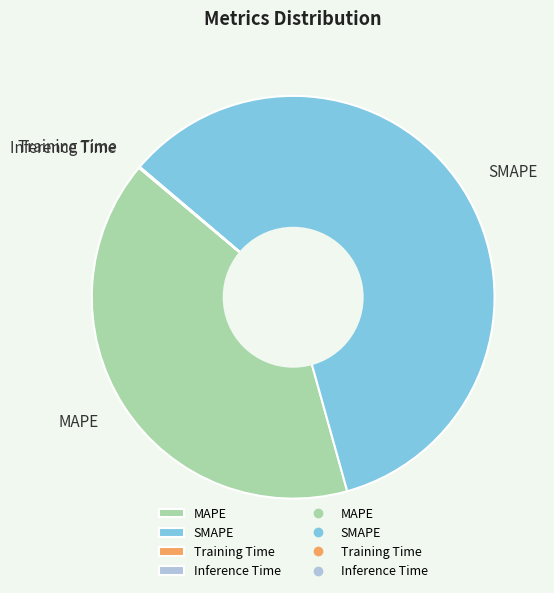

Is it true that SMAPE is 53% of the pie?

False